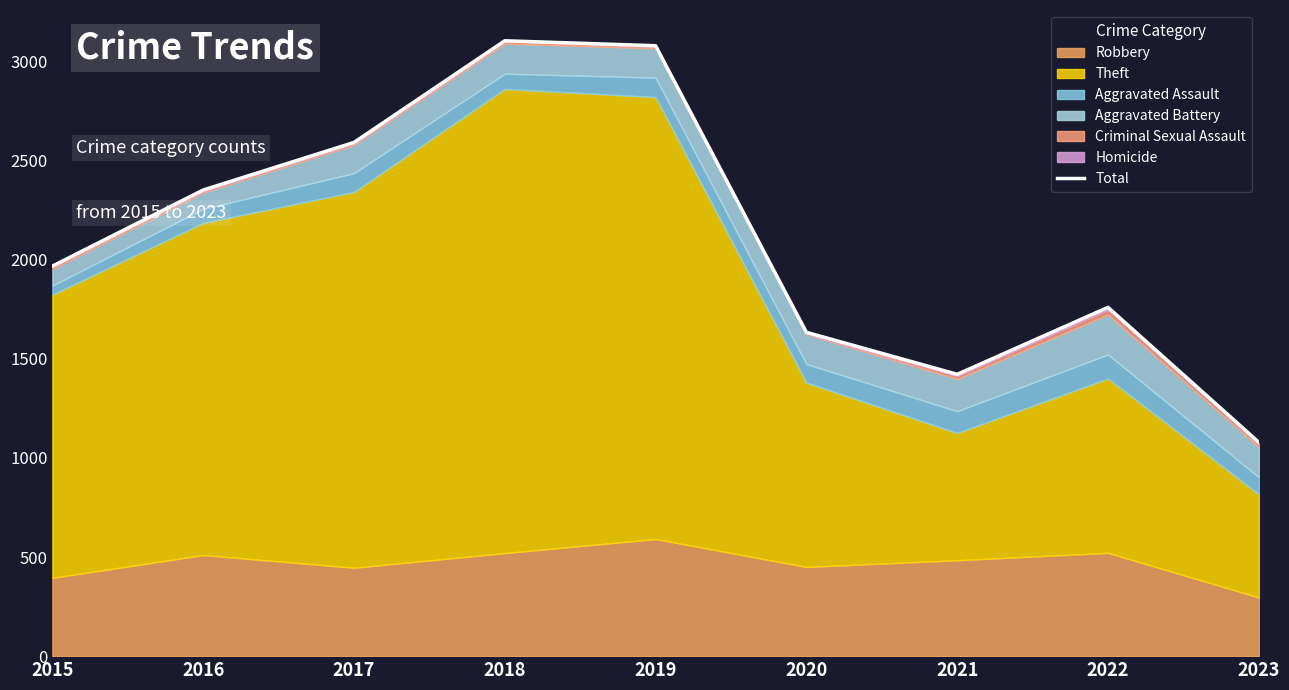

What is the difference between the maximum and second lowest values?

1683